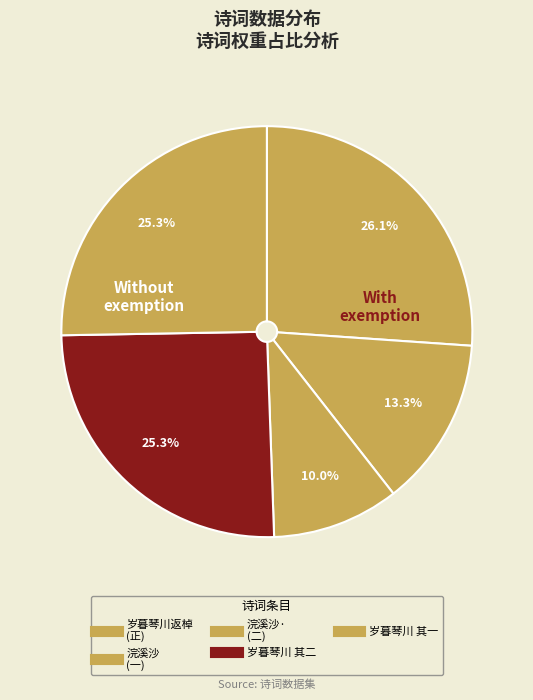

How many segments does this pie chart have?

5